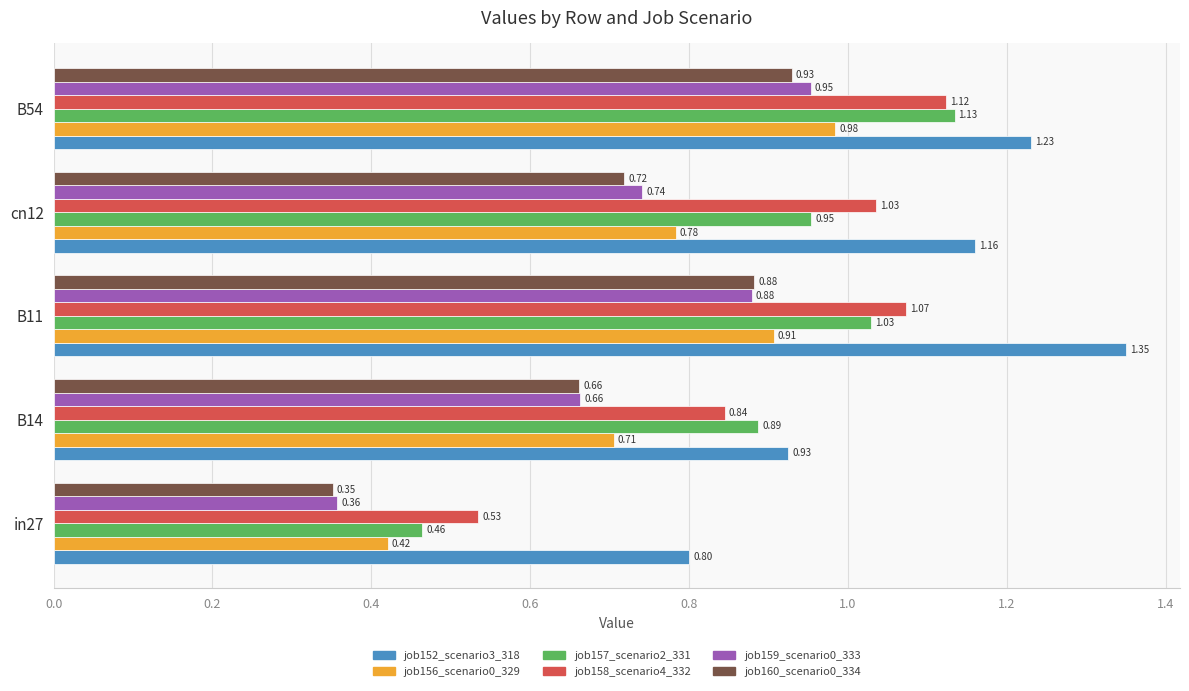

Which series changed the most between in27 and B14?

job157_scenario2_331